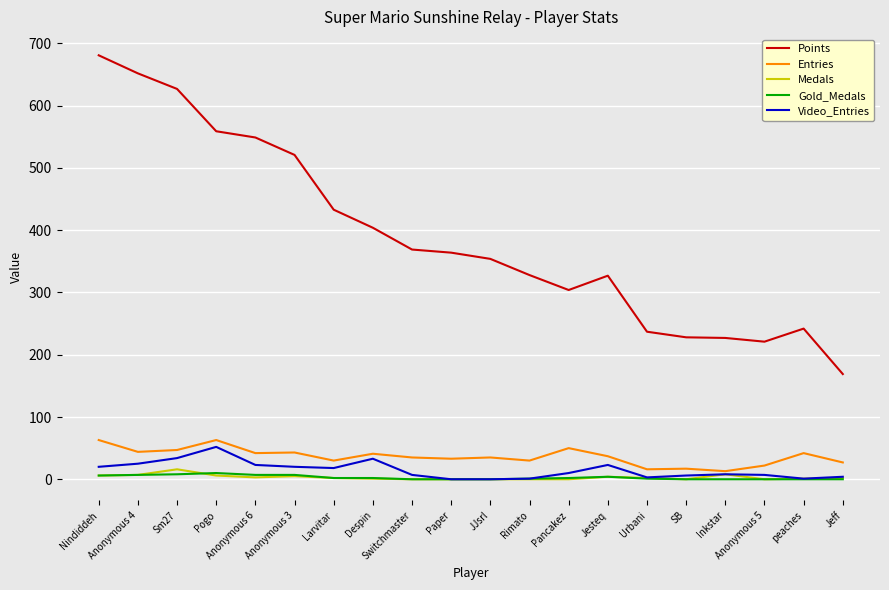

Is it true that Points equals 375 at Urbani?

False